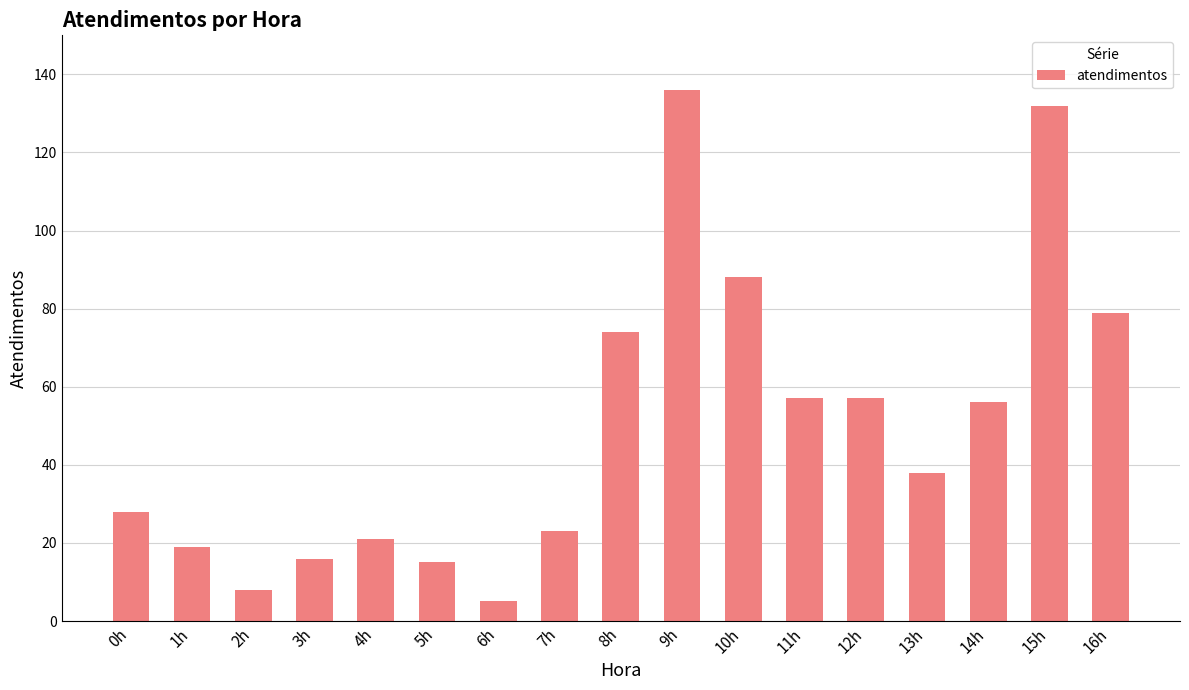

What is the difference between the second highest and minimum values?

127